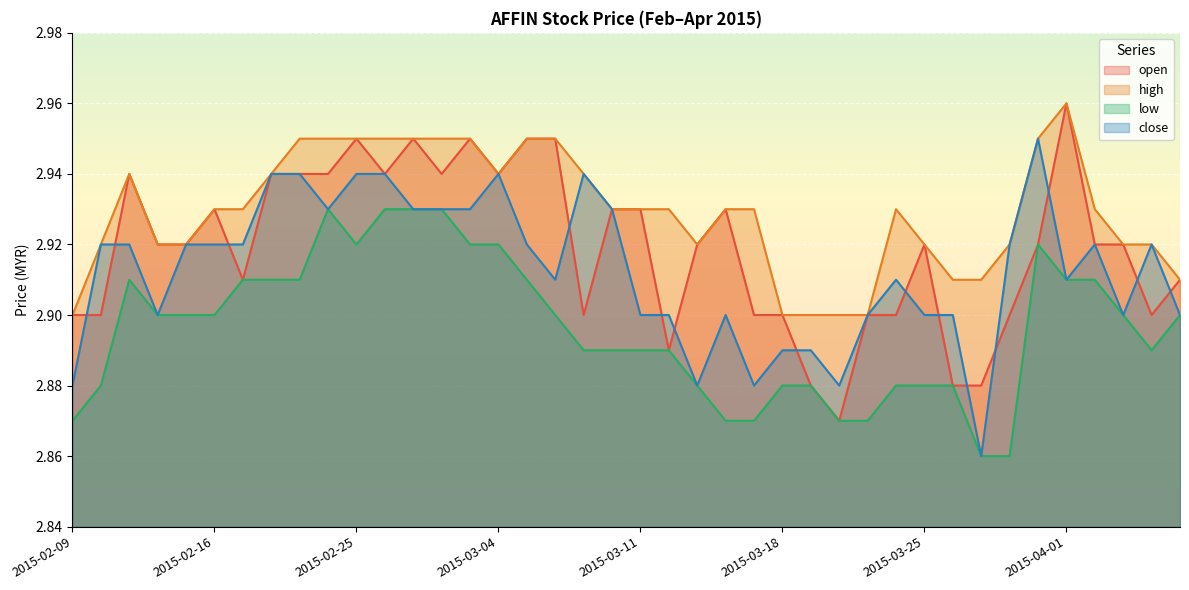

True or false: close and low cross at least once.

False